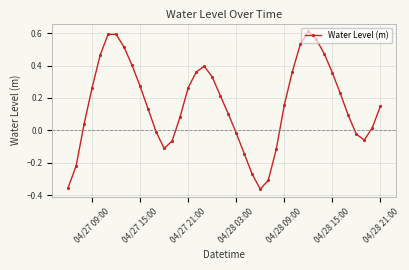

How many interior local peaks (higher than both neighbors) does the data have?

3